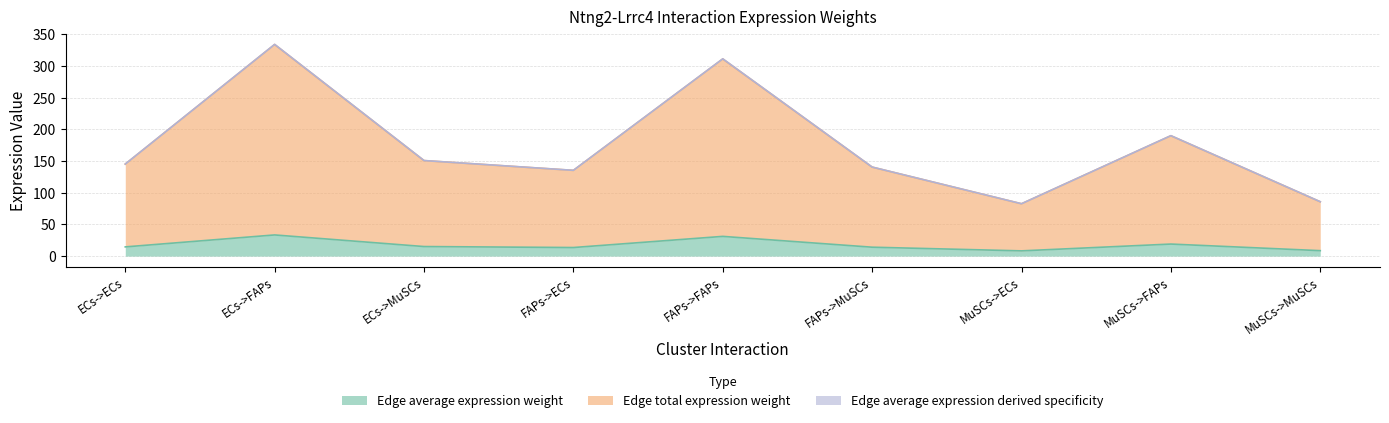

How many values in the Edge total expression weight series exceed 145?

5